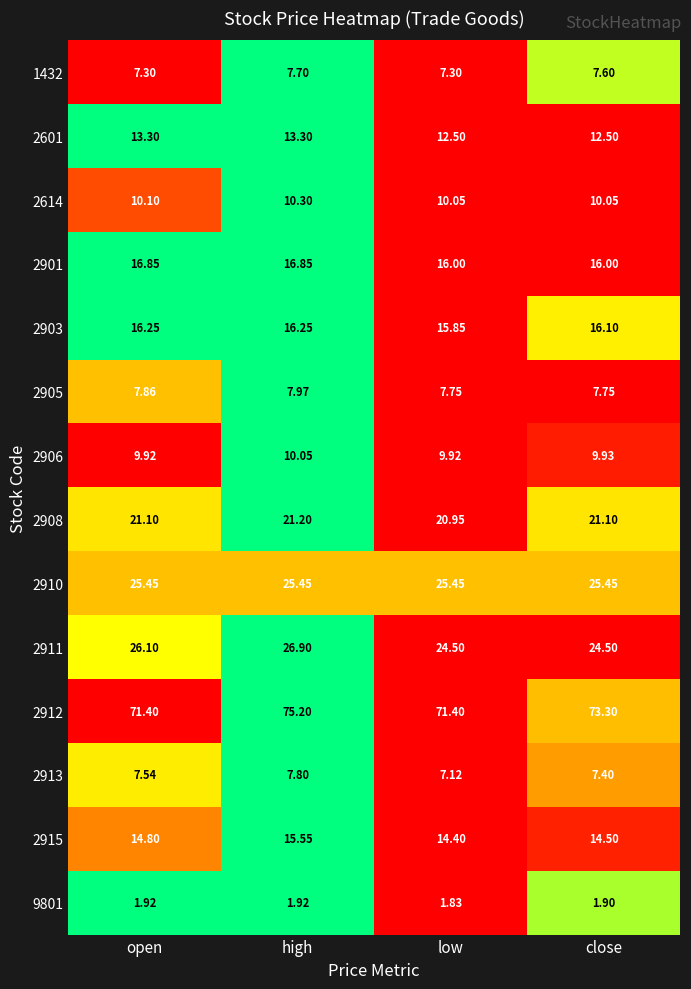

How many data points does each series have?

4